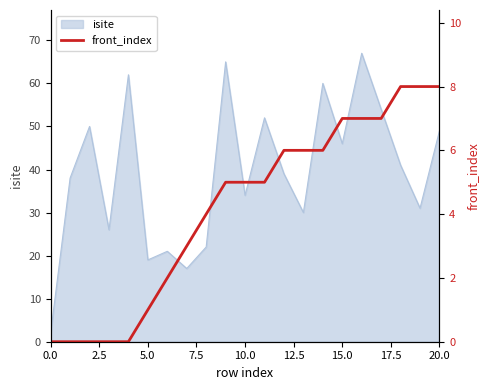

How many lines are shown in the chart?

1